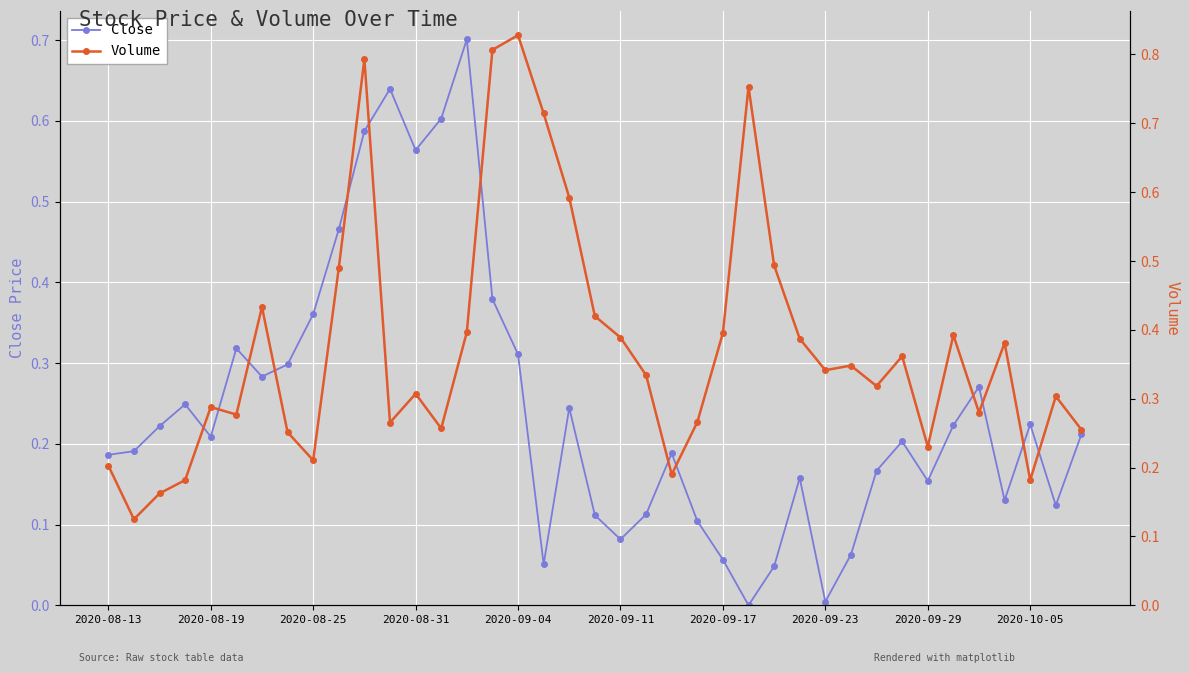

How many interior local peaks does the Close series have?

10